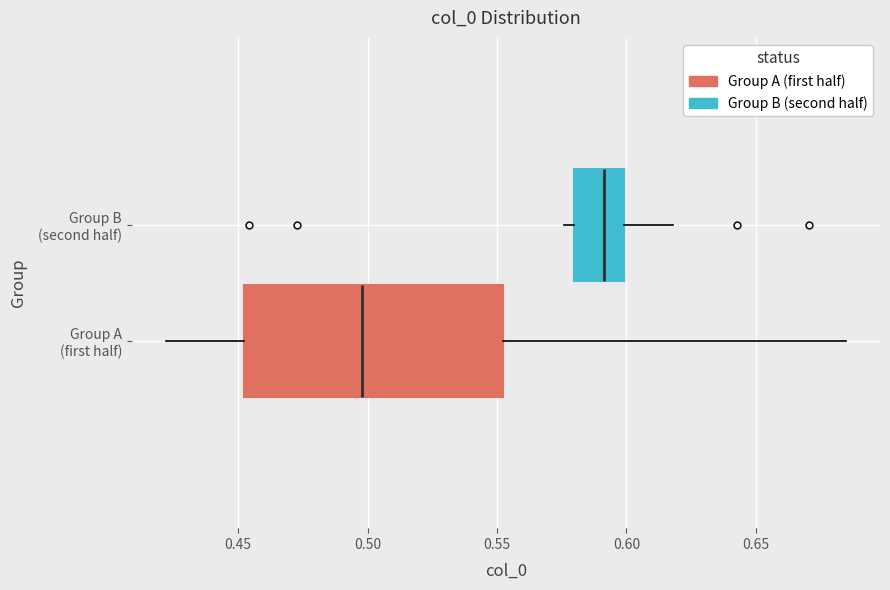

Which box is the widest, from its left edge to its right edge?

Group A (first half)